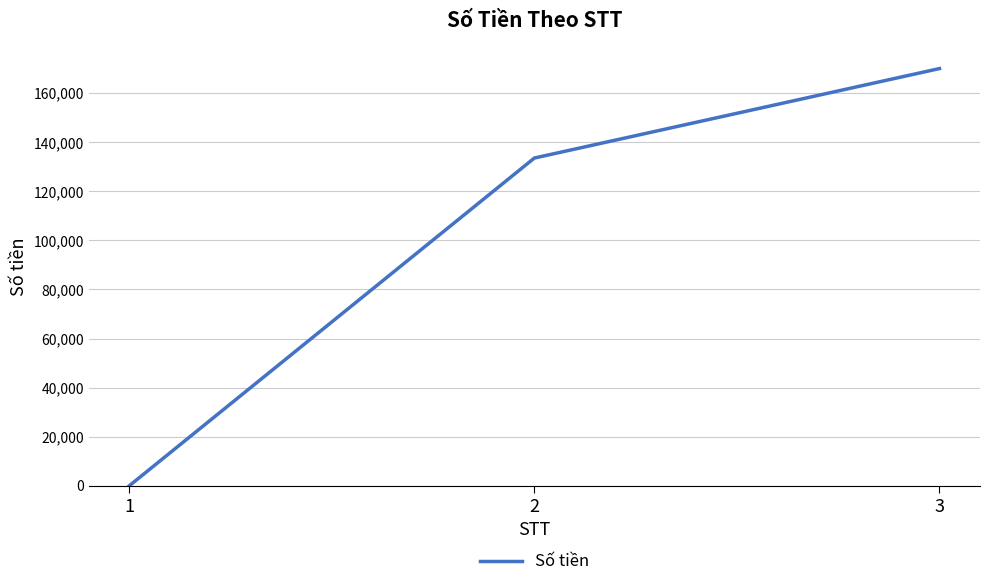

True or false: the data shows 170000 at 3.

True